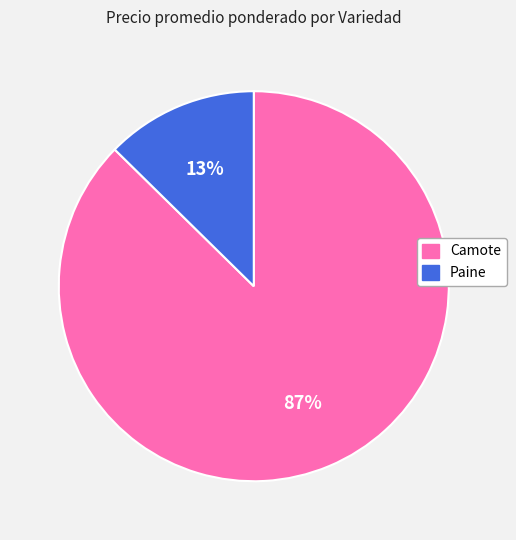

To the nearest percent, what is the average slice percentage?

50%